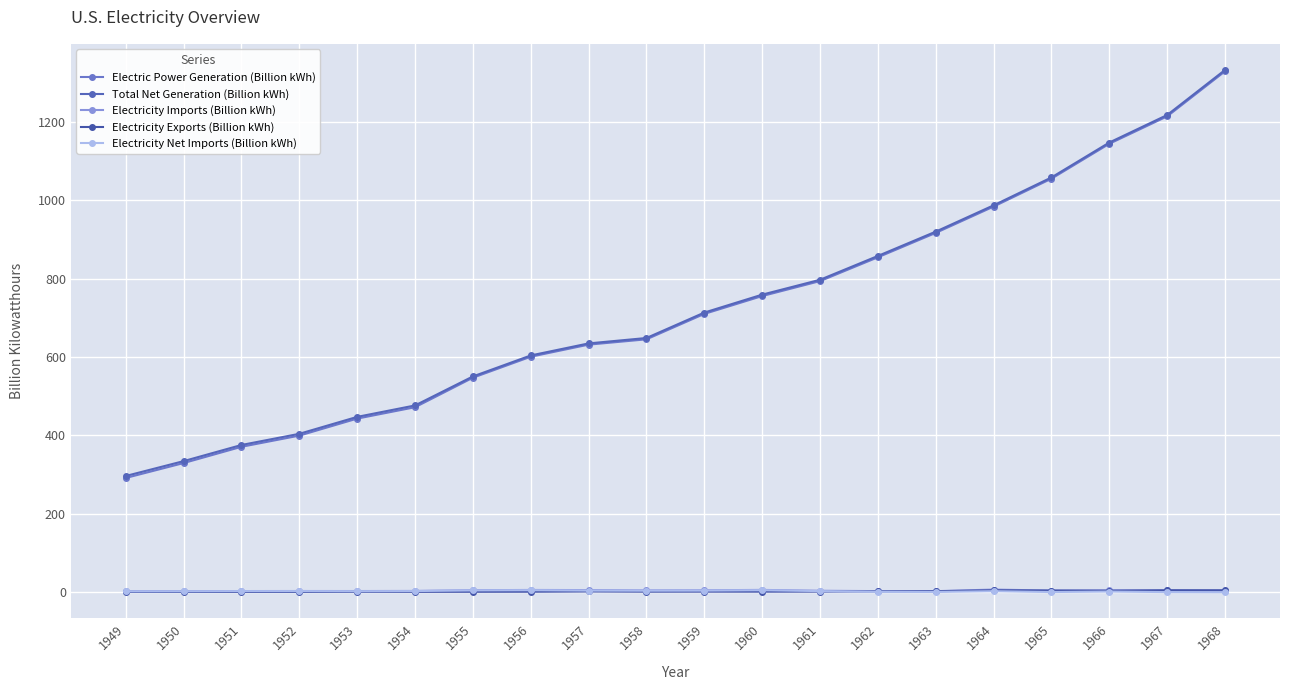

Which has a higher value, 1963 or 1965?

1965